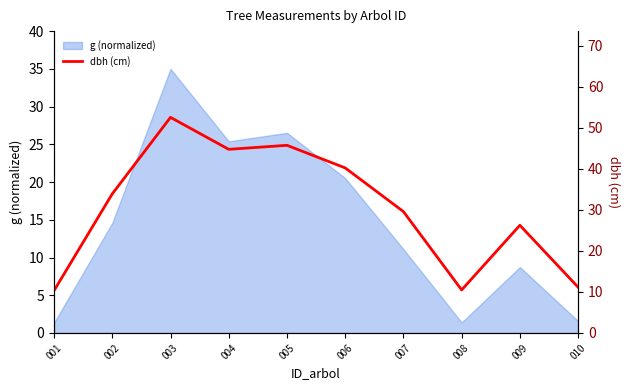

How many interior local valleys (lower than both neighbors) does the data have?

2